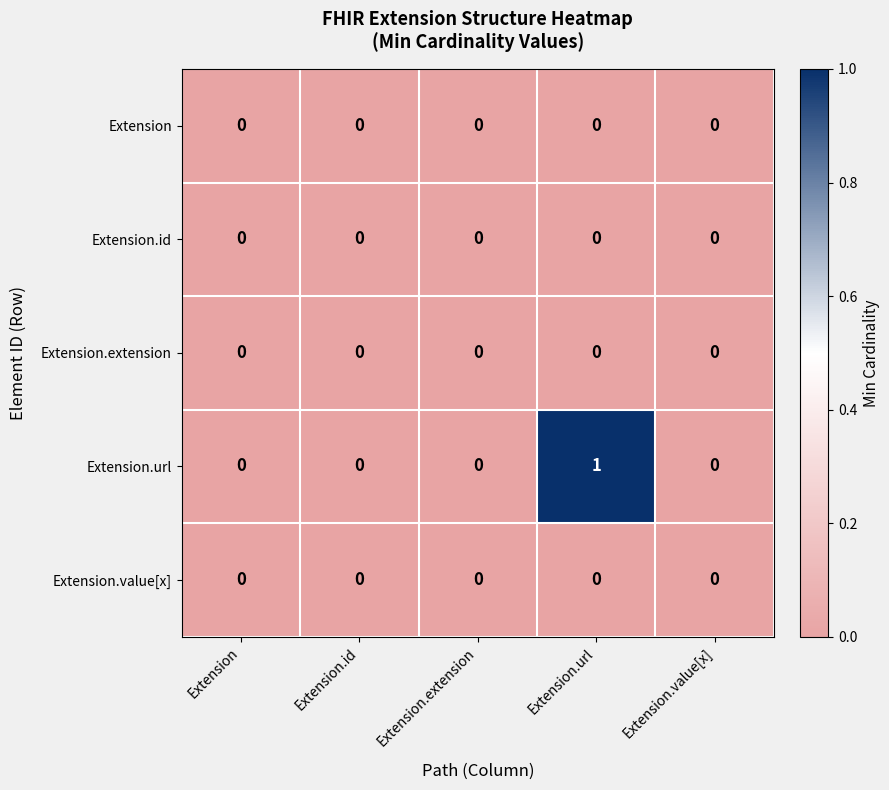

Reading right to left, extract all data points from this chart.

Extension: Extension.value[x]=0	Extension.url=0	Extension.extension=0	Extension.id=0	Extension=0
Extension.id: Extension.value[x]=0	Extension.url=0	Extension.extension=0	Extension.id=0	Extension=0
Extension.extension: Extension.value[x]=0	Extension.url=0	Extension.extension=0	Extension.id=0	Extension=0
Extension.url: Extension.value[x]=0	Extension.url=1	Extension.extension=0	Extension.id=0	Extension=0
Extension.value[x]: Extension.value[x]=0	Extension.url=0	Extension.extension=0	Extension.id=0	Extension=0